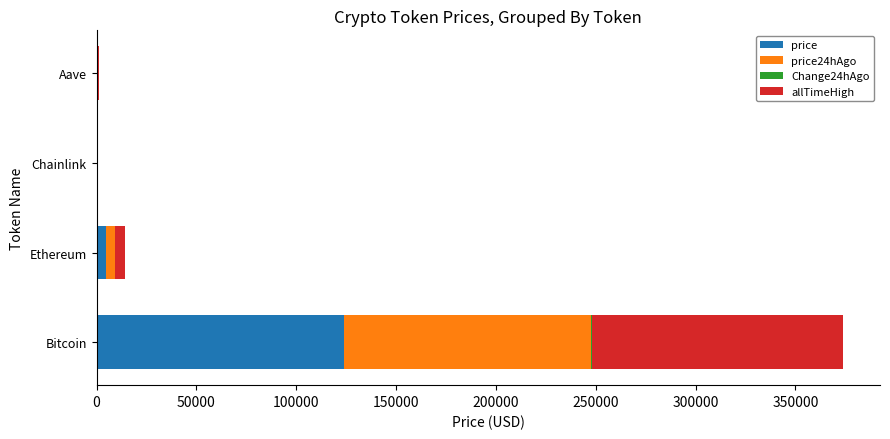

True or false: price has a value of 83540.2 at Bitcoin.

False